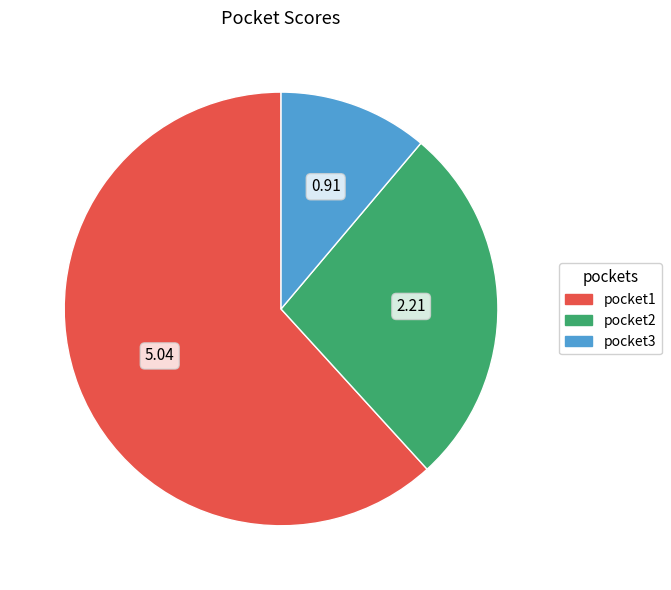

Is it true that pocket1 is 47% of the pie?

False